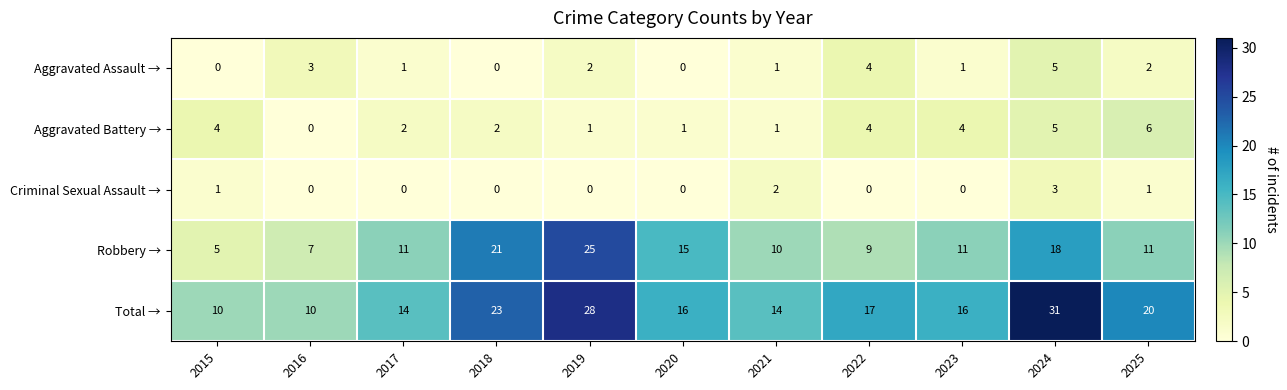

True or false: Total → has a value of 14 at 2015.

False